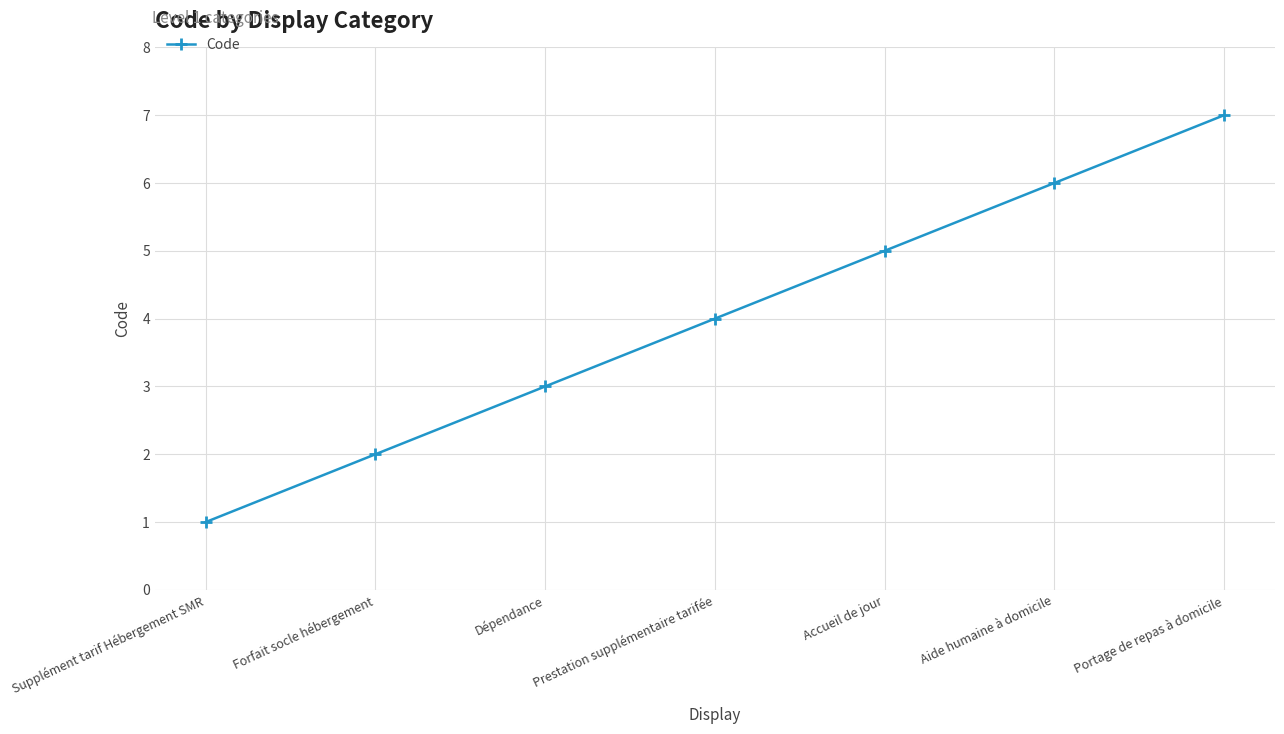

What is the sum of the values at Accueil de jour and Prestation supplémentaire tarifée?

9